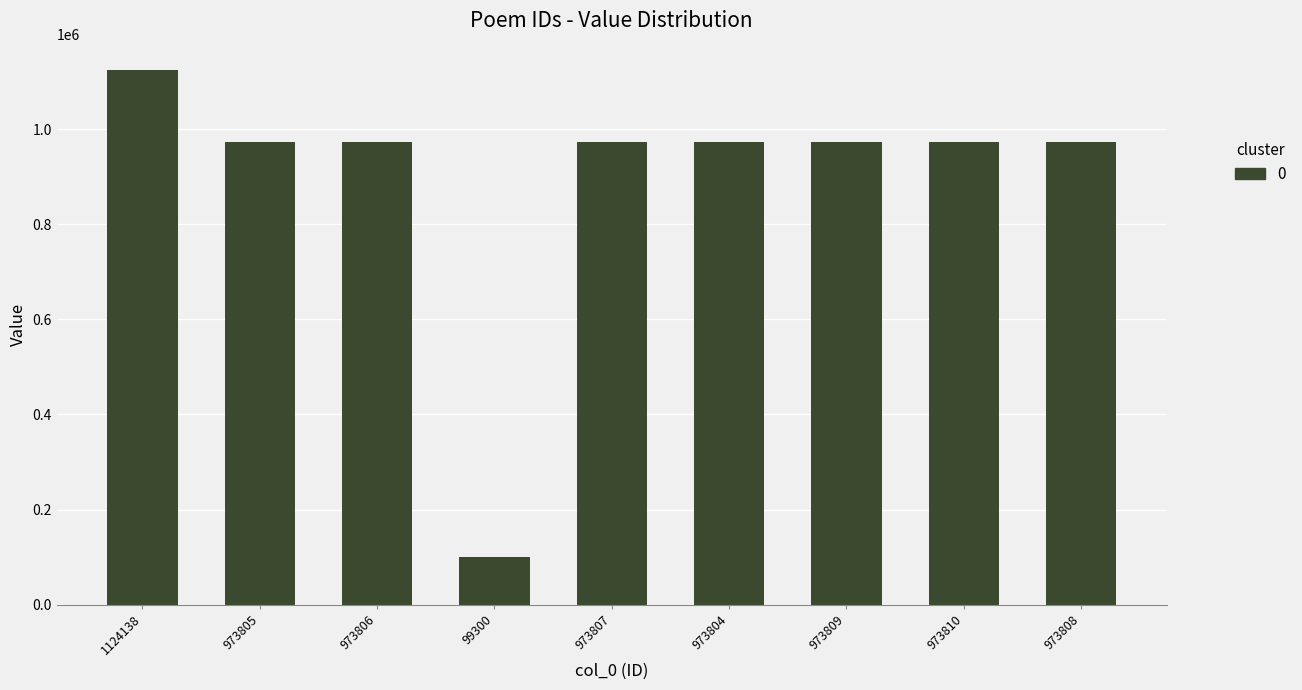

What is the difference between the maximum and minimum values?

1024838